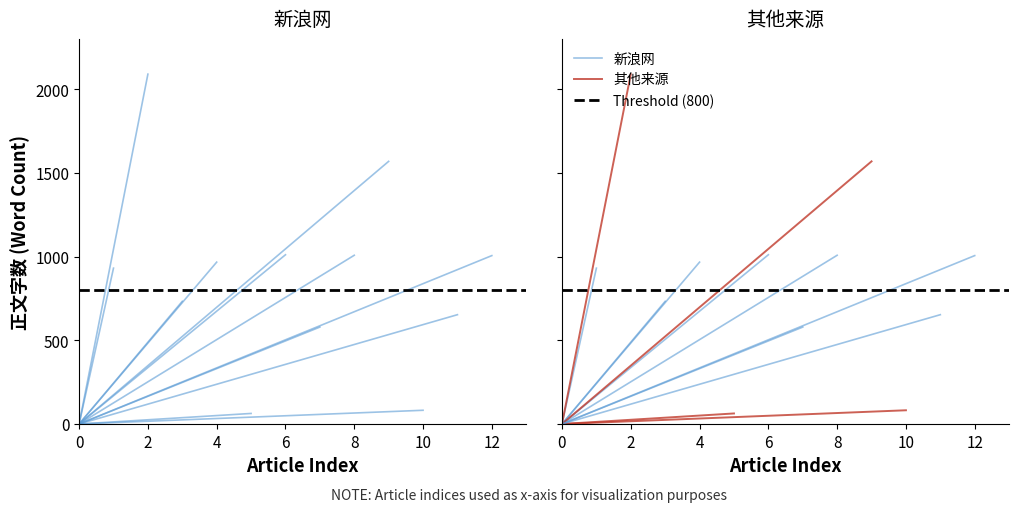

What is the sum of the 其他来源 values at 0 and 2?

2090